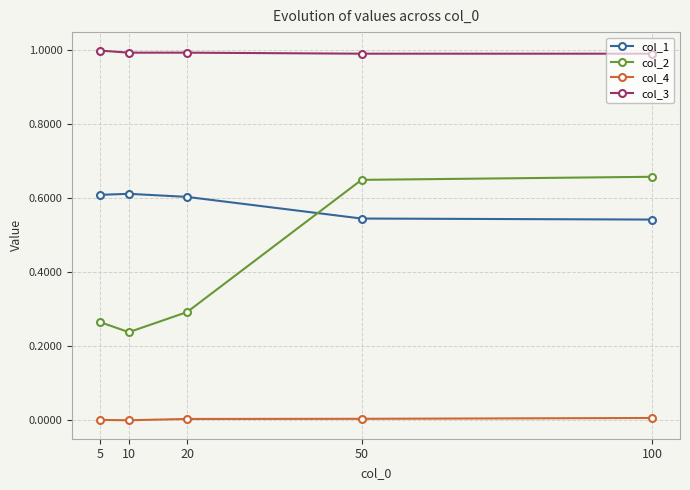

List the series in order of their peak value, highest first.

col_3, col_2, col_1, col_4